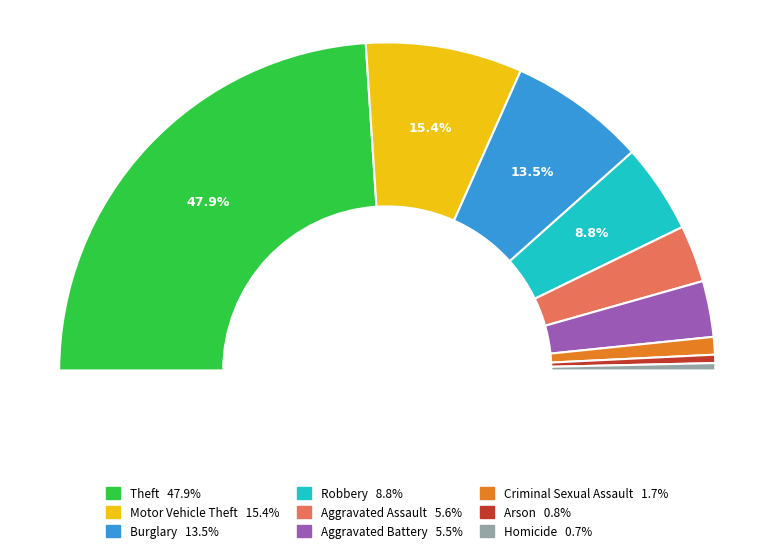

To the nearest percent, what is the difference between the Homicide and Criminal Sexual Assault slice percentages?

1%